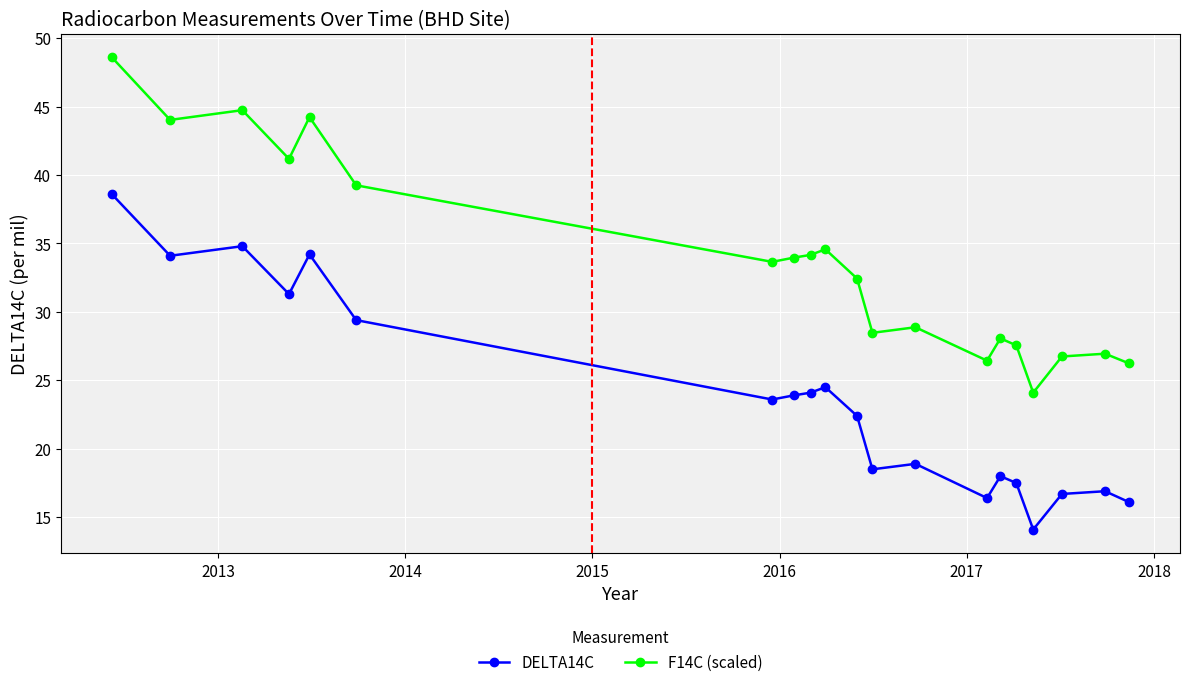

What is the minimum value shown in the chart?

14.1